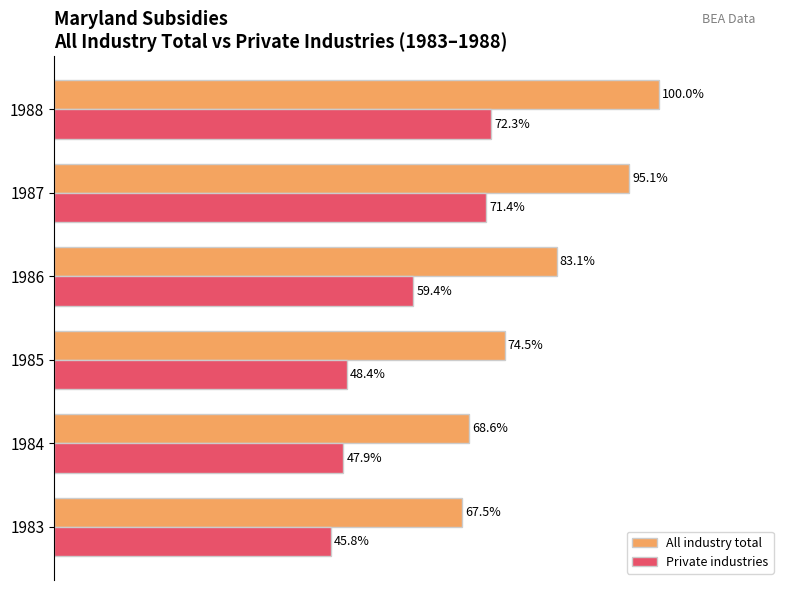

Which series has the largest total across all categories?

All industry total